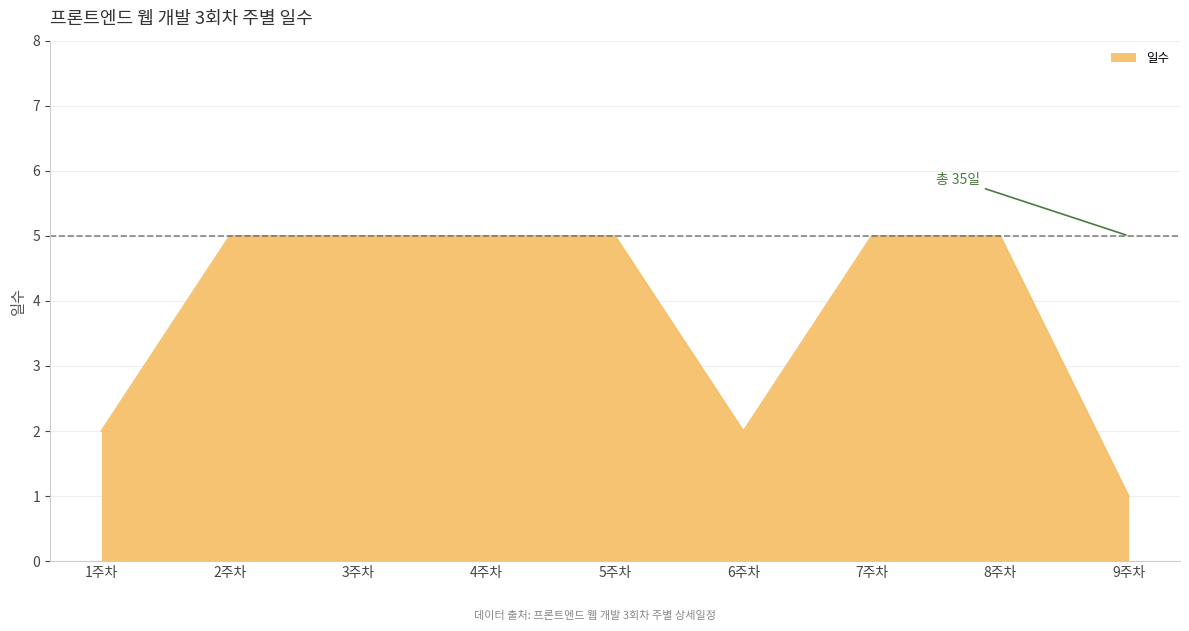

At which category does the chart reach its minimum across all series?

9주차